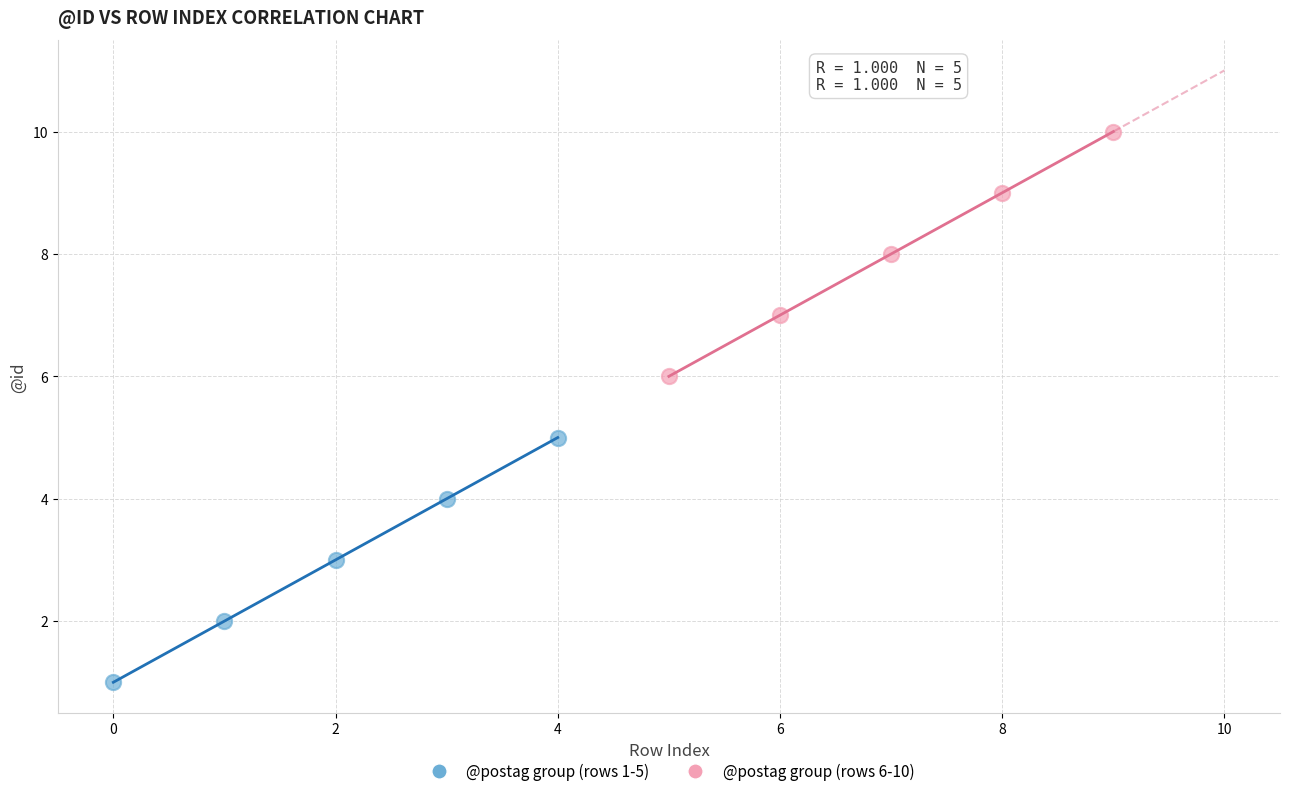

Which series contains the highest Y value?

@postag group (rows 6-10)